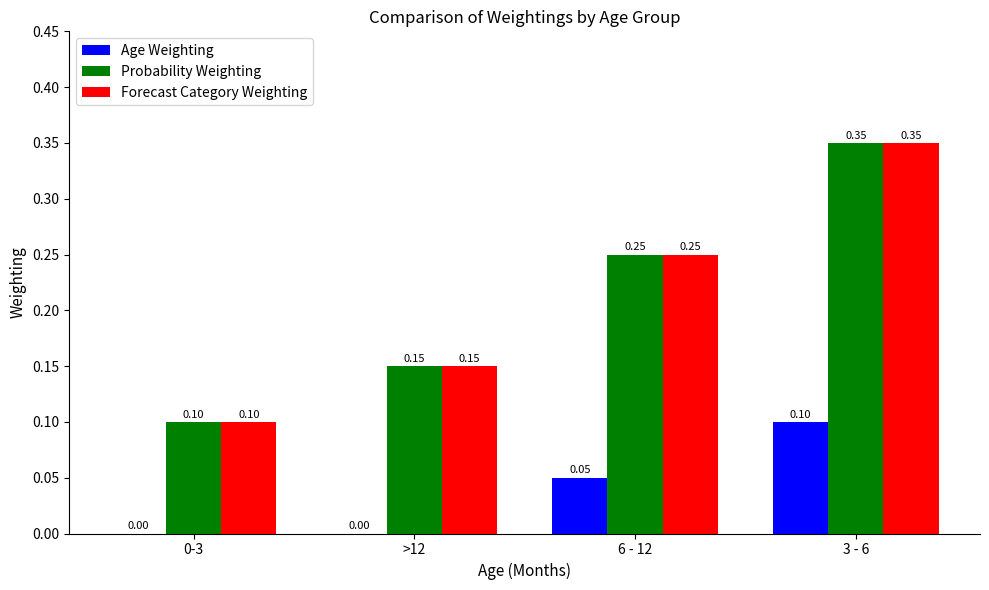

At which category does the chart reach its peak across all series?

3 - 6